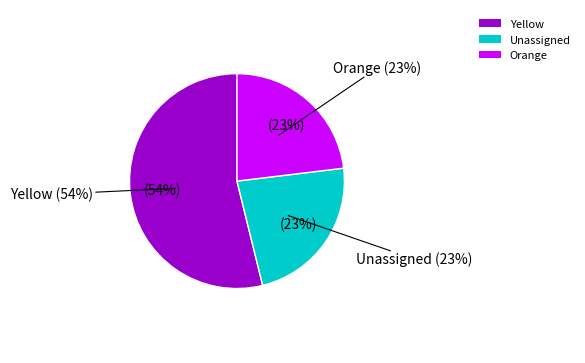

Which category has the biggest portion of the pie?

Yellow